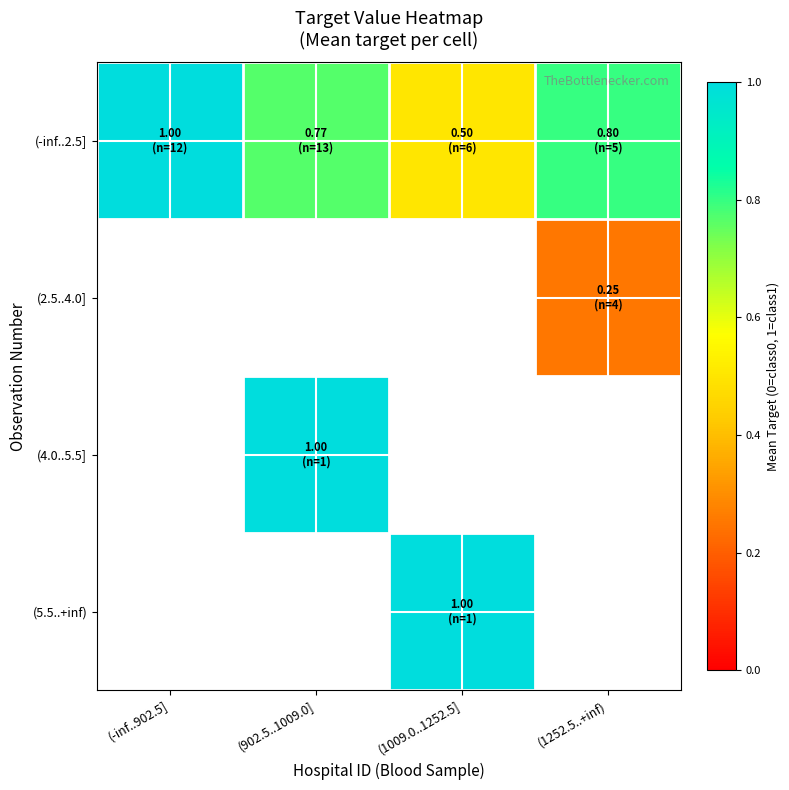

The (2.5..4.0] series shows 0.2 at (1252.5..+inf). True or false?

True